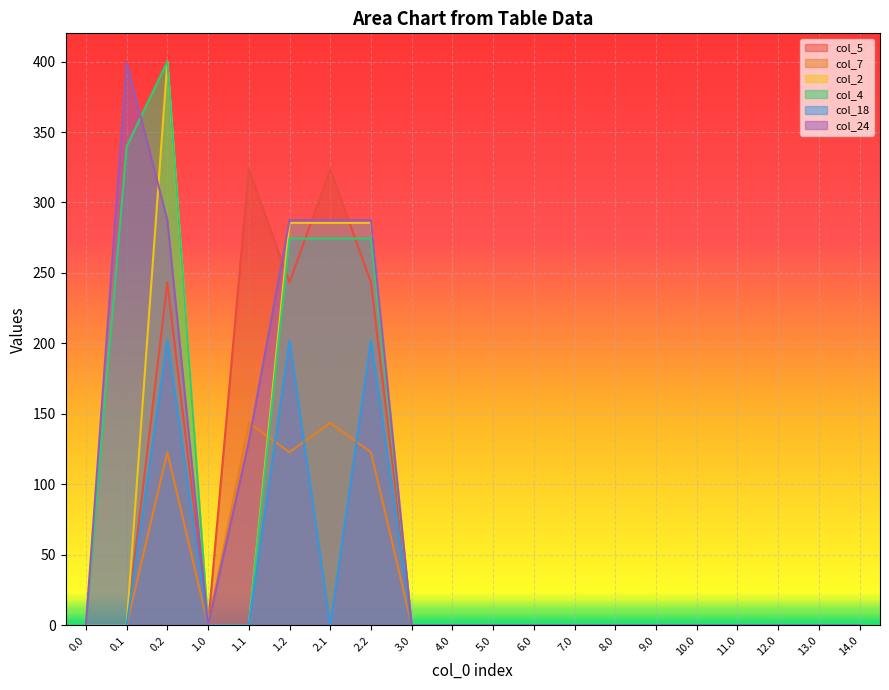

Which series has the largest total across all categories?

col_24